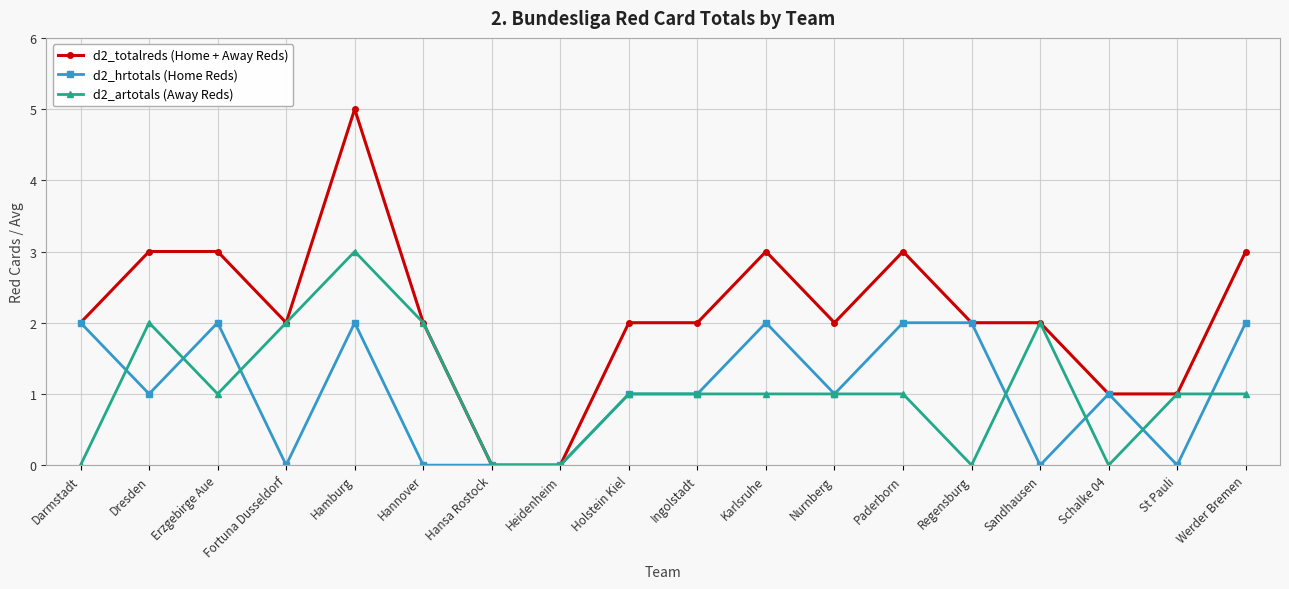

Is the value of d2_artotals (Away Reds) at Holstein Kiel greater than the value of d2_totalreds (Home + Away Reds) at Regensburg?

No